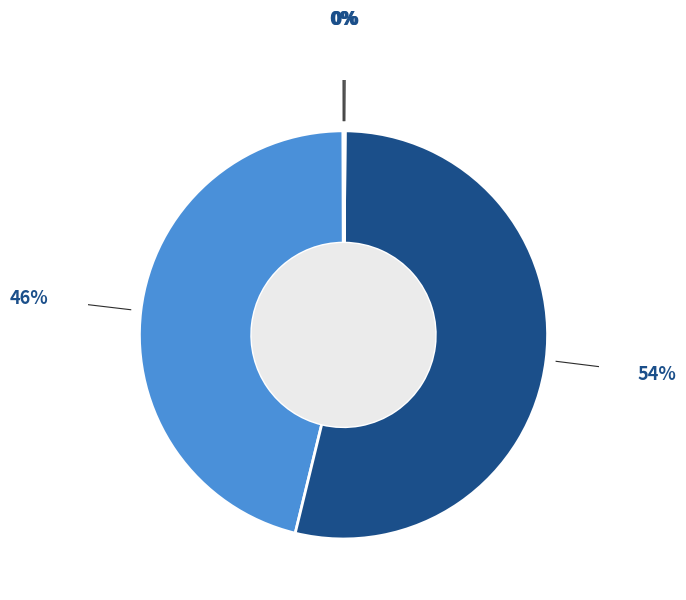

What is the majority slice?

SMAPE